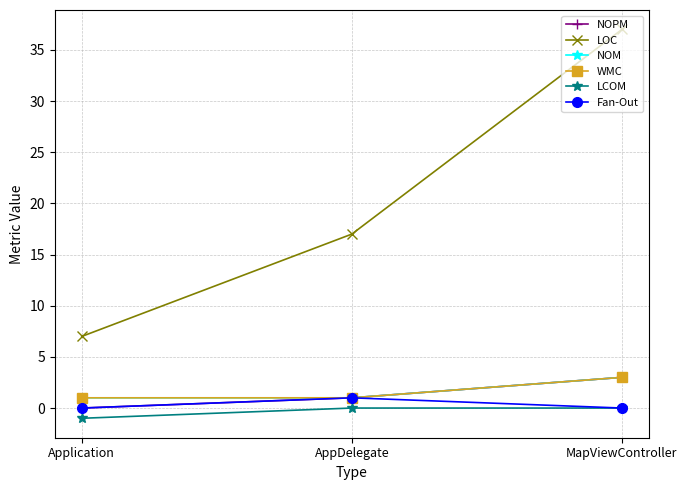

Does the chart have visible grid lines?

Yes